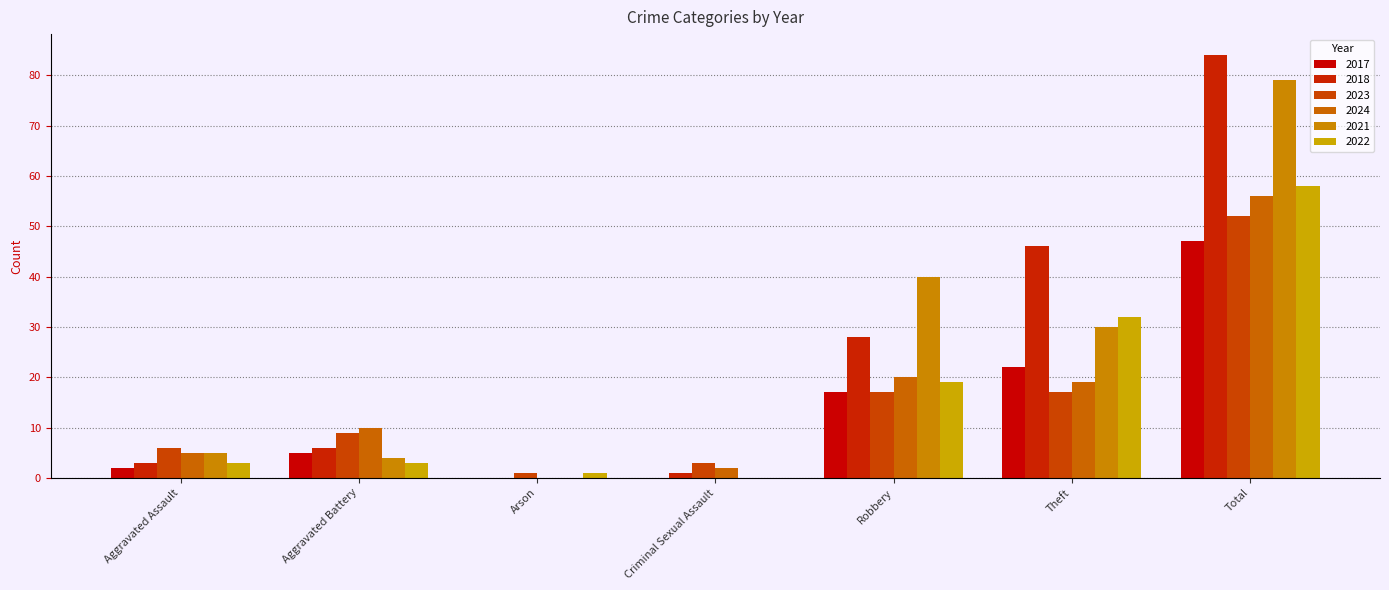

How many groups of bars are there?

7